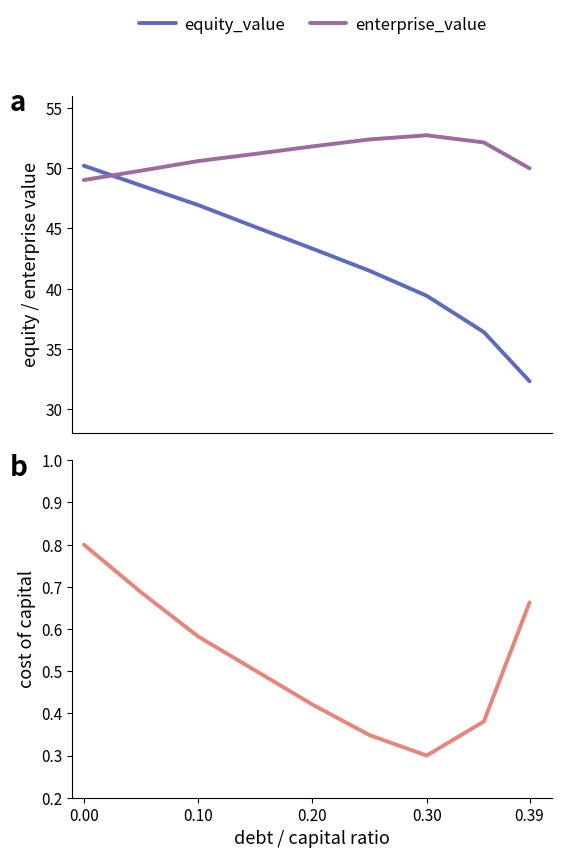

True or false: equity_value and enterprise_value cross at least once.

True